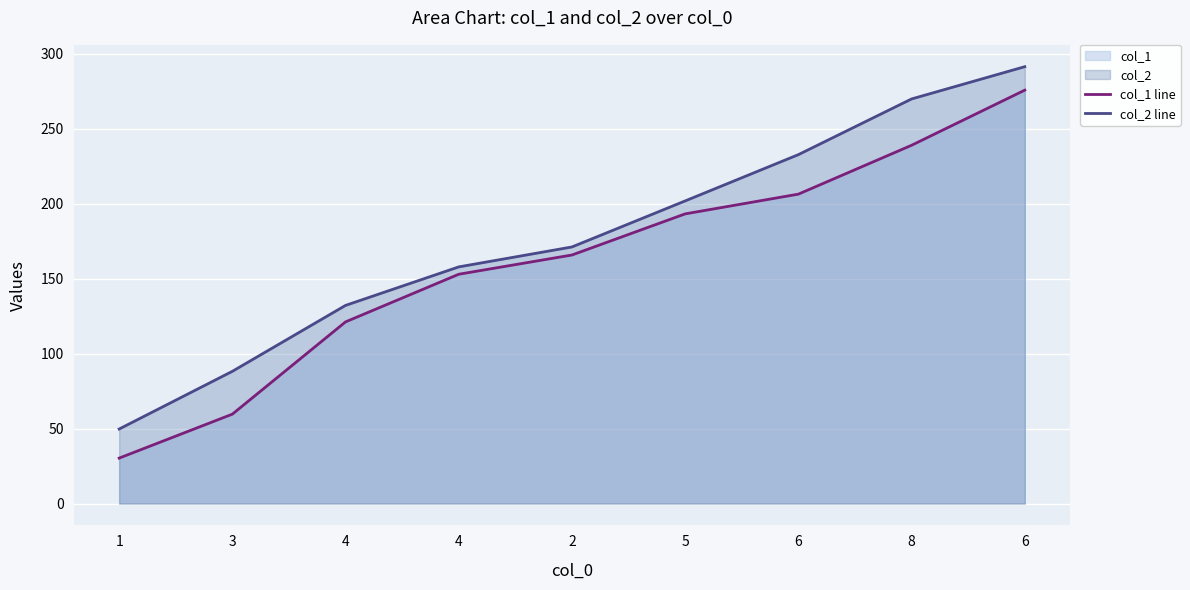

What is the total value across all series at 1?

80.0